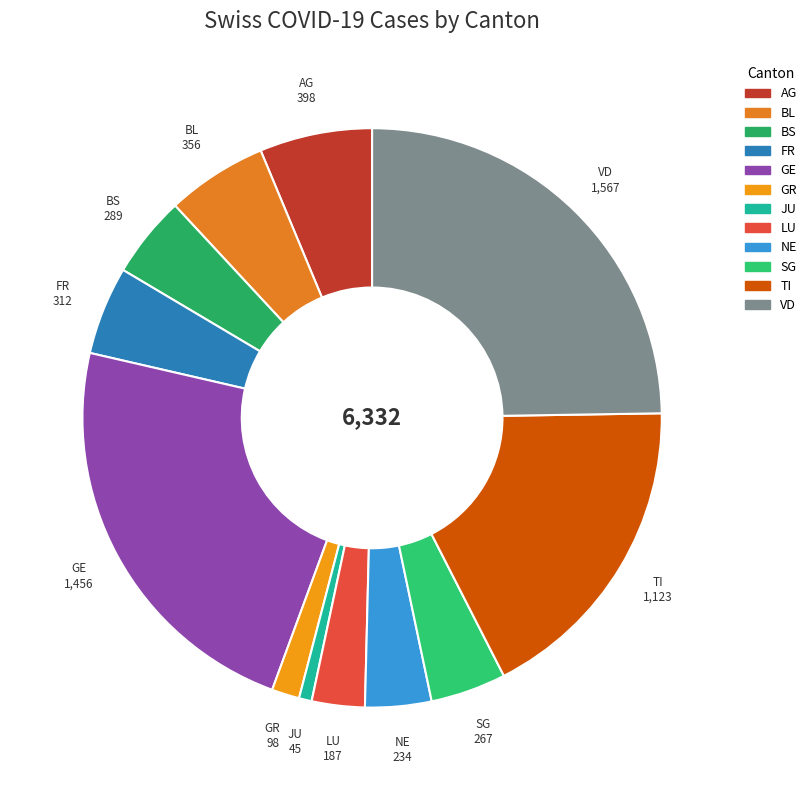

Do LU and GE together represent more than half of the pie?

No